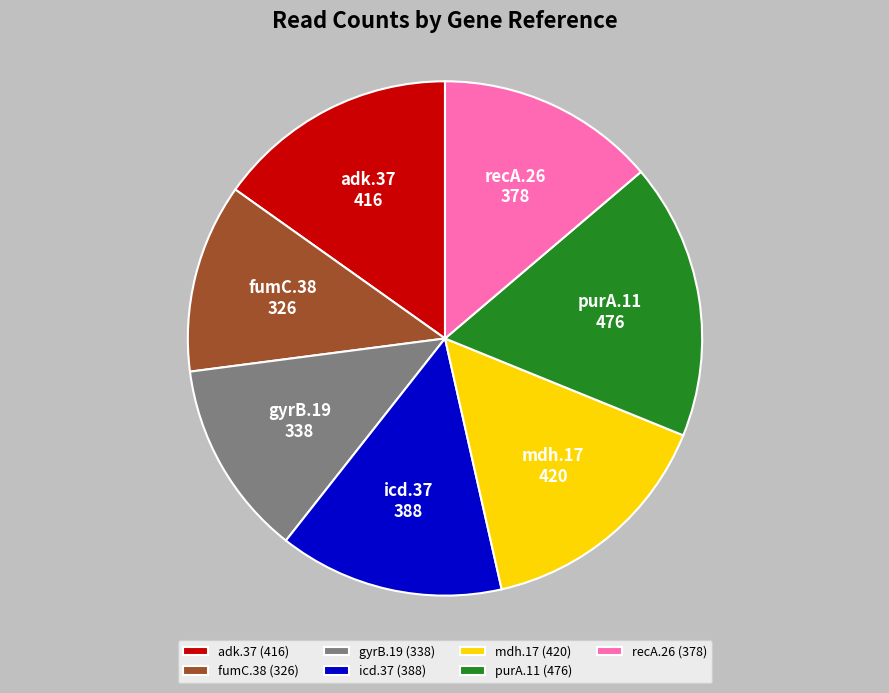

Is there a majority slice in this chart?

No